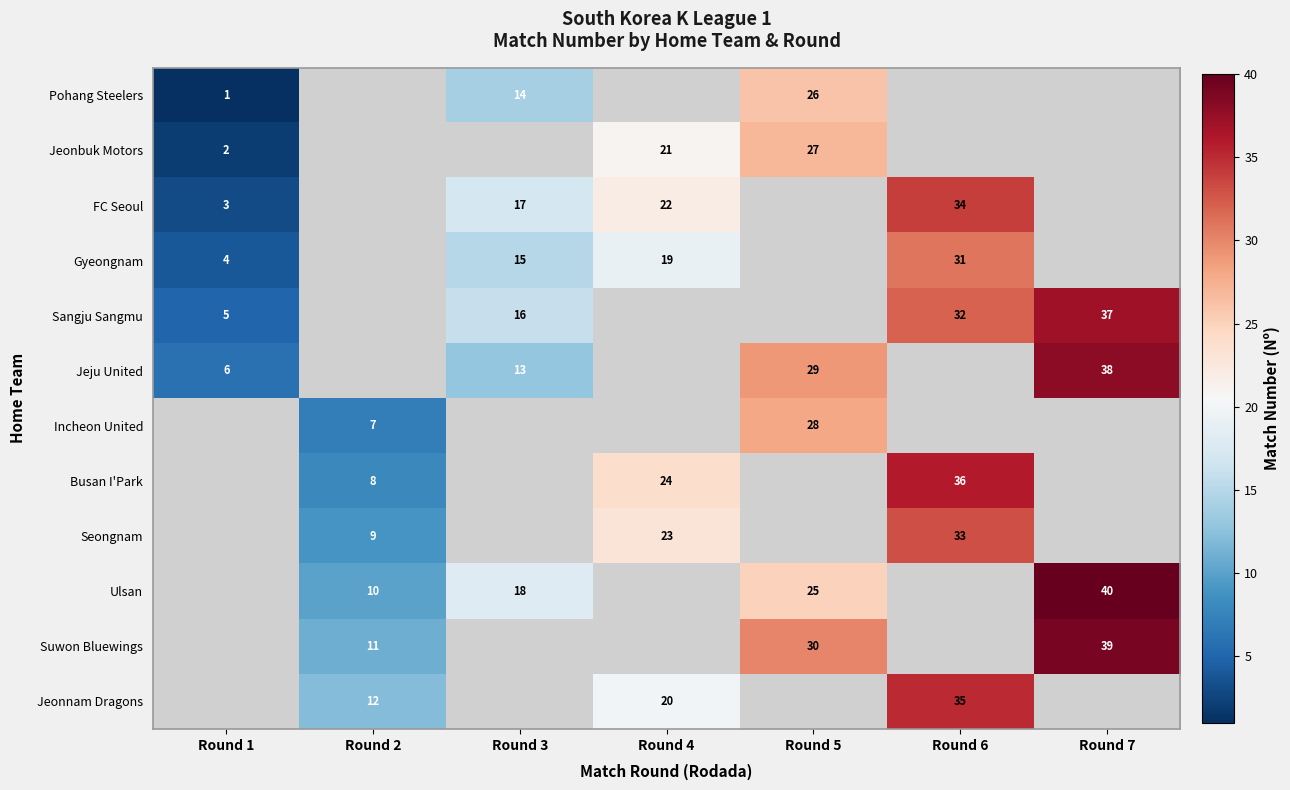

What is the difference between the Jeju United values at Round 1 and Round 3?

7